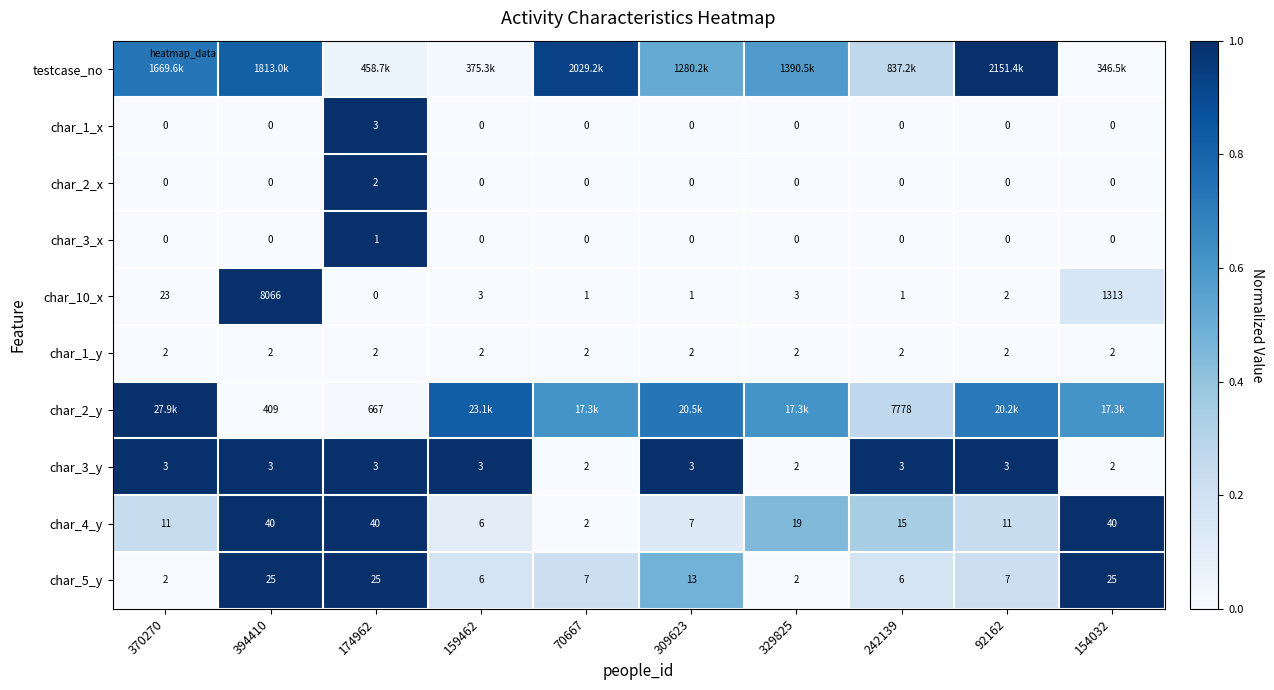

Count the number of data series in this chart.

10